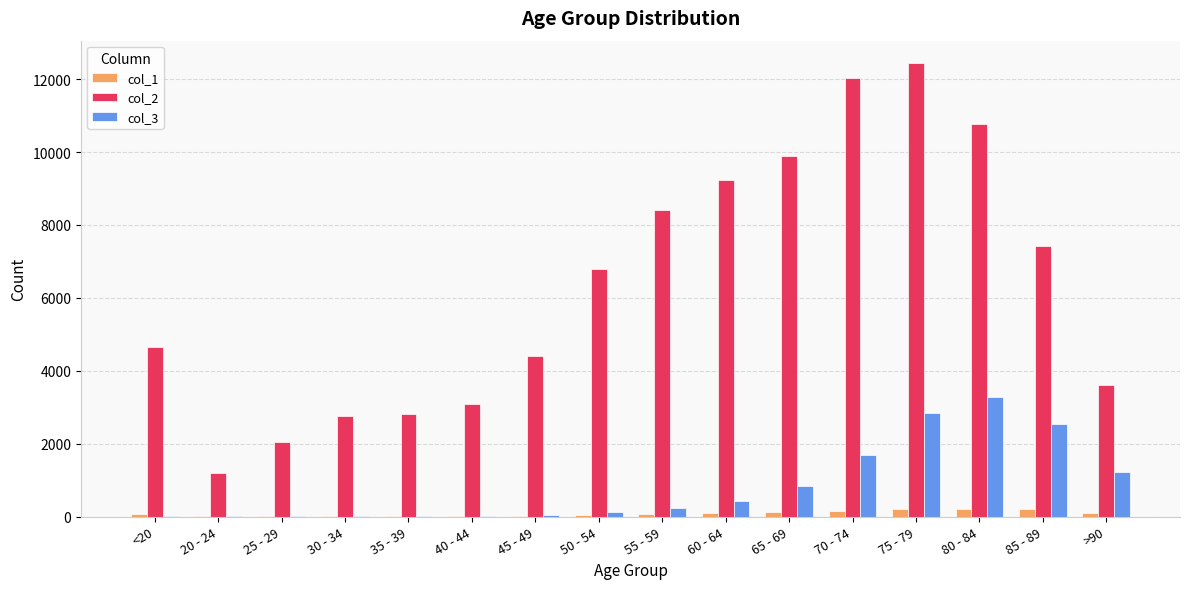

At which label is col_3 closest to 1638?

70 - 74